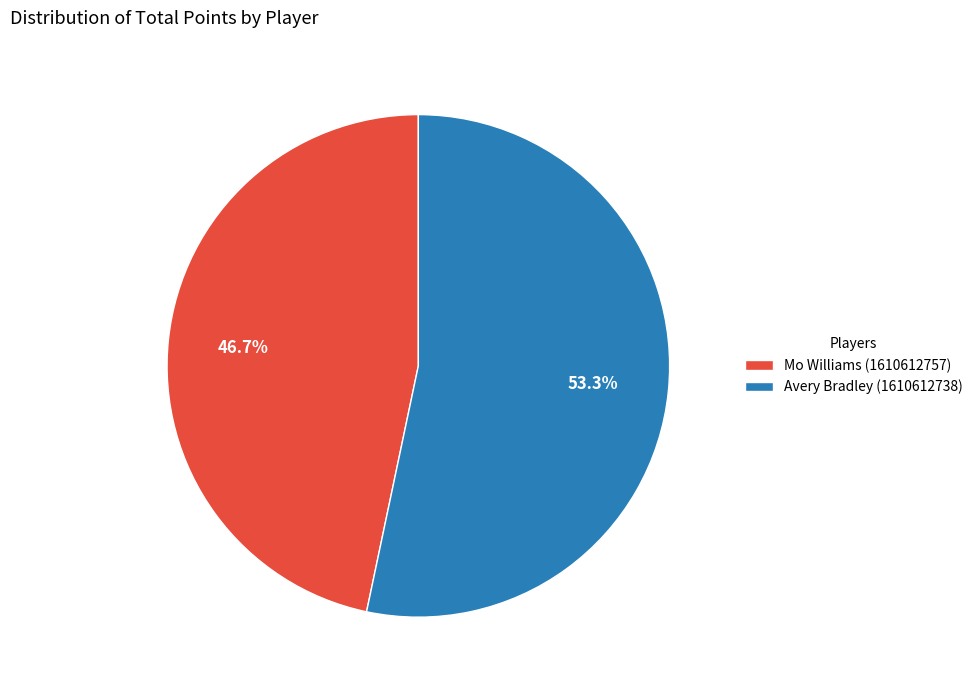

Is it true that Avery Bradley (1610612738) is 42% of the pie?

False